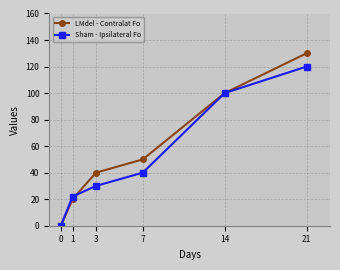

What is the difference between the maximum and second lowest values in the LMdel - Contralat Fo series?

110